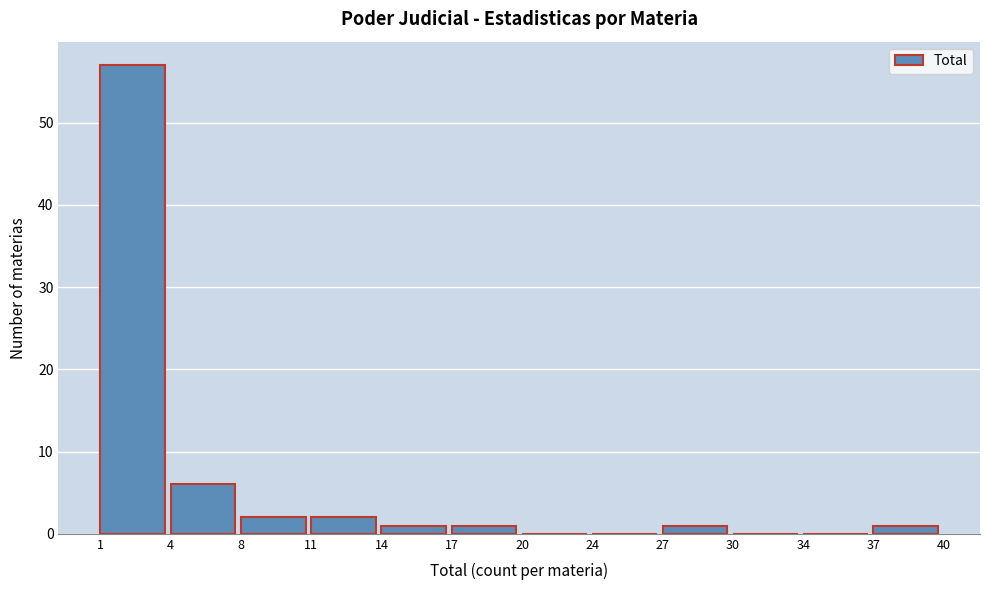

Reading left to right, transcribe all the data shown in this chart.

1=57	4=6	8=2	11=2	14=1	17=1	20=0	24=0	27=1	30=0	34=0	37=1